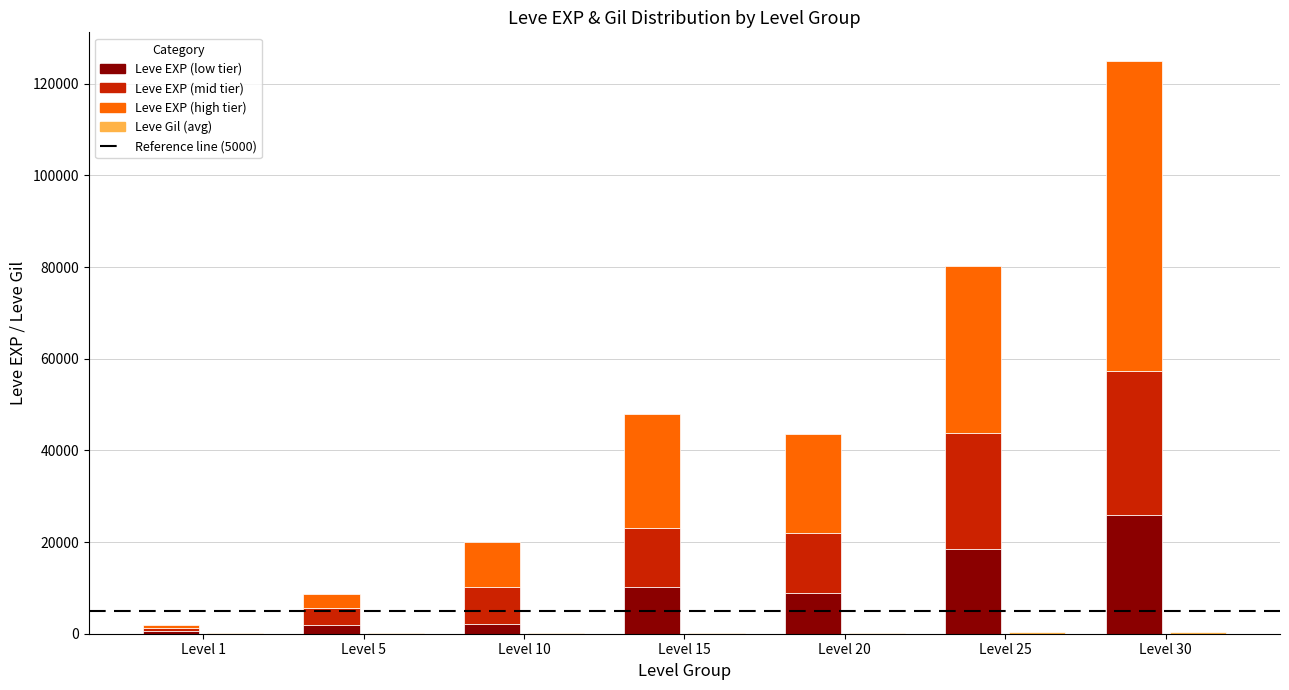

What value does the Leve Gil (avg) series have at Level 10, to the nearest 5?

170